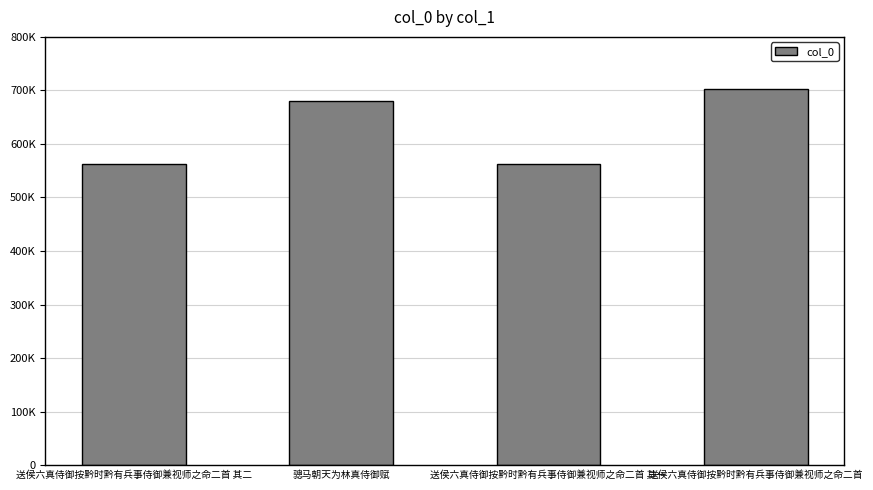

Between 骢马朝天为林真侍御赋 and 送侯六真侍御按黔时黔有兵事侍御兼视师之命二首 其二, which is larger?

骢马朝天为林真侍御赋